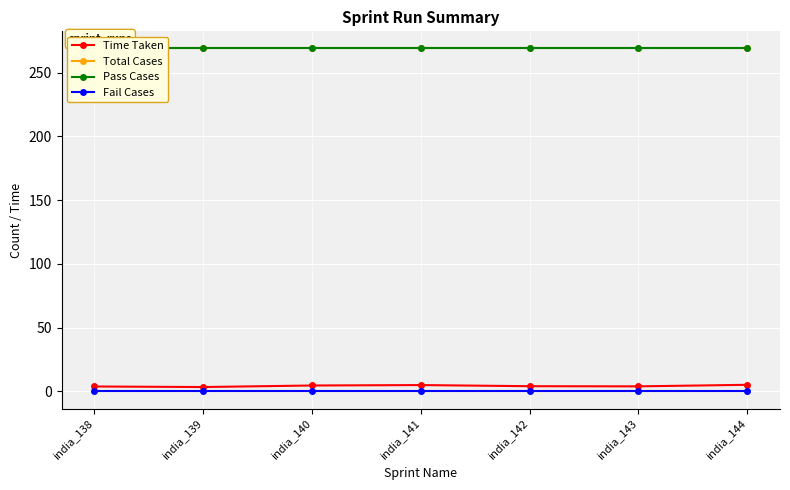

Is it true that Fail Cases equals 0.0 at india_139?

True